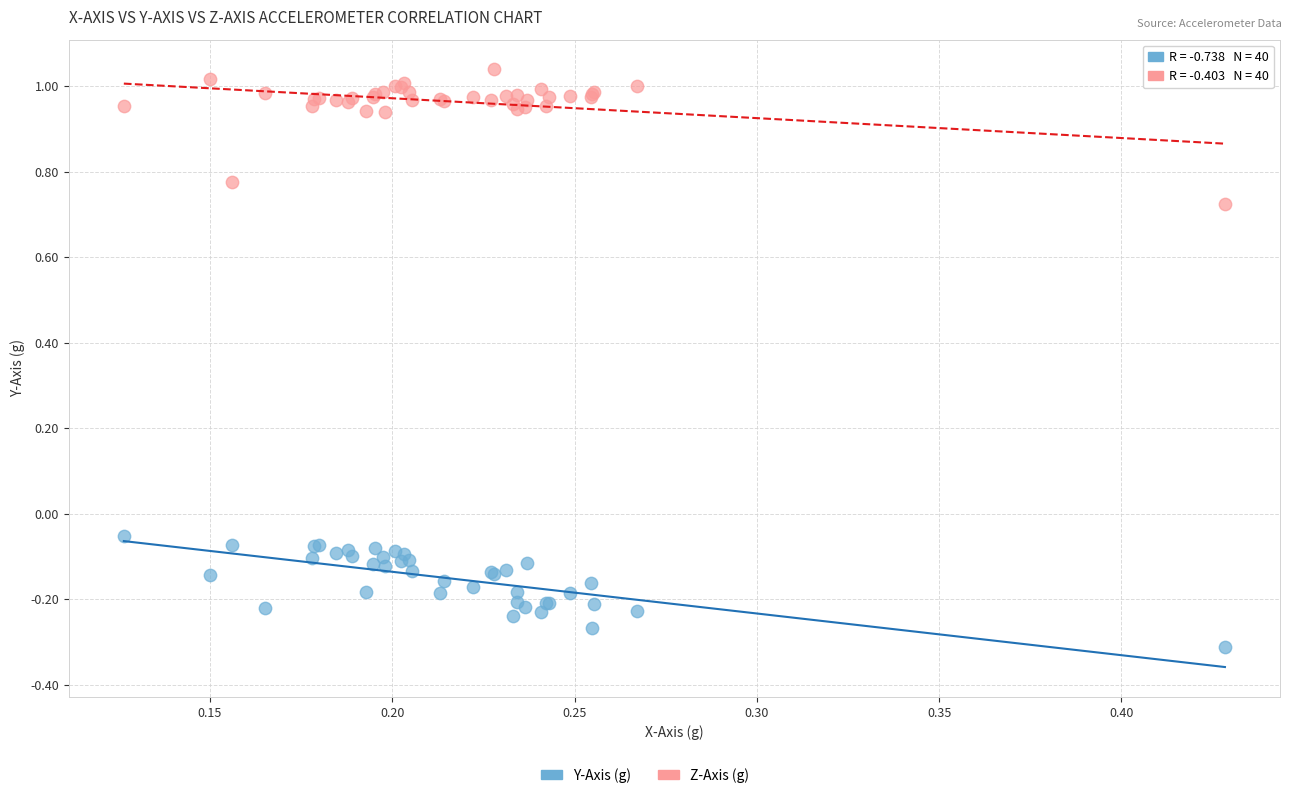

Which series has the widest spread of Y values?

Z-Axis (g)